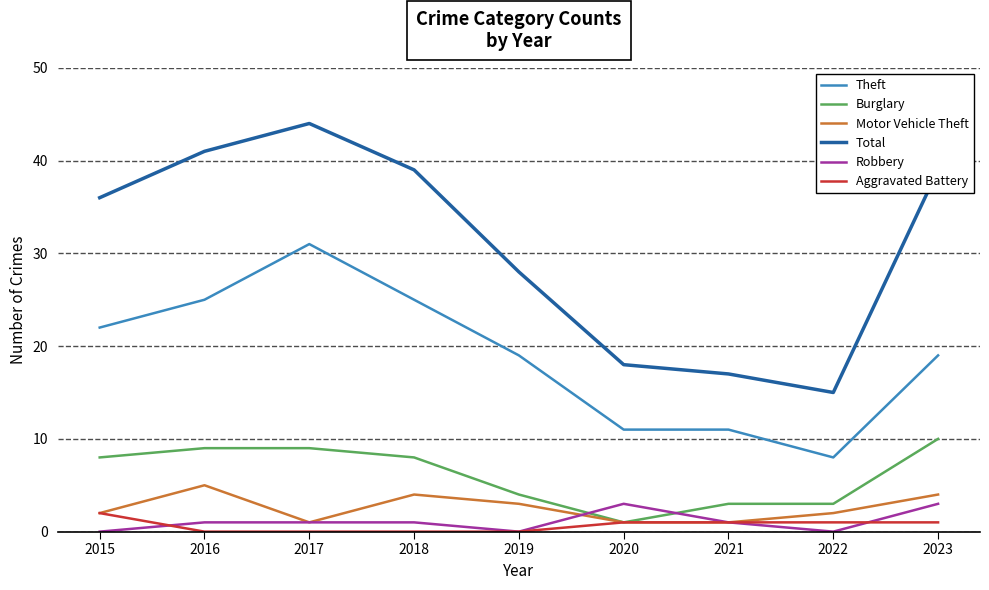

At 2022, list the series in order from smallest to largest.

Robbery, Aggravated Battery, Motor Vehicle Theft, Burglary, Theft, Total